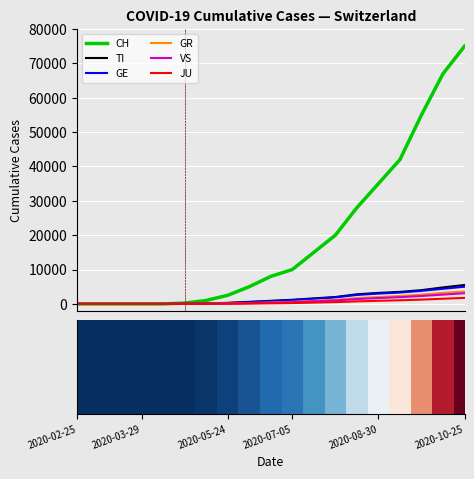

What is the highest value of the GR series?

3600